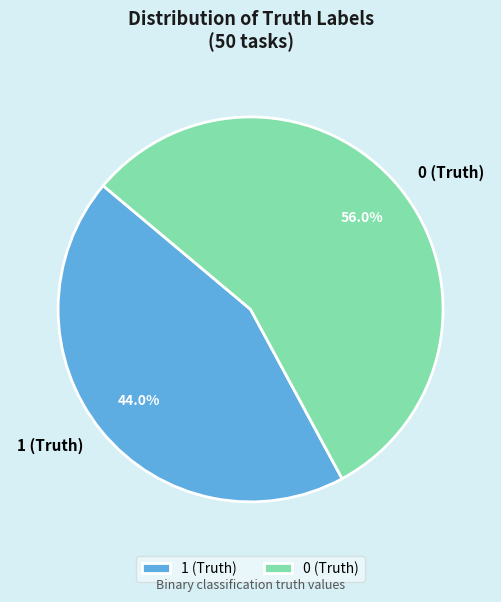

Which slice is the smallest?

1 (Truth)